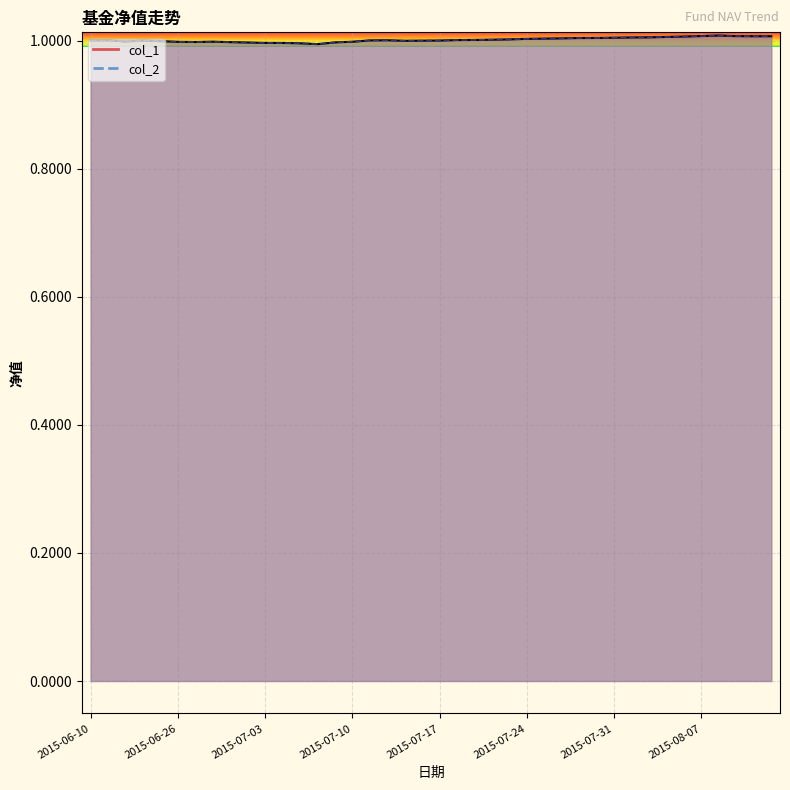

What is the value of the col_1 point at the 17th from the left?

1.0